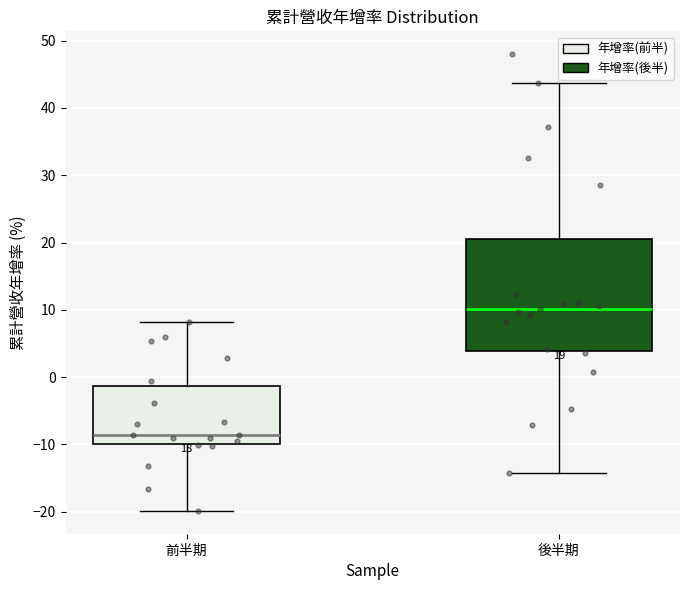

Which box has the lowest median line?

前半期